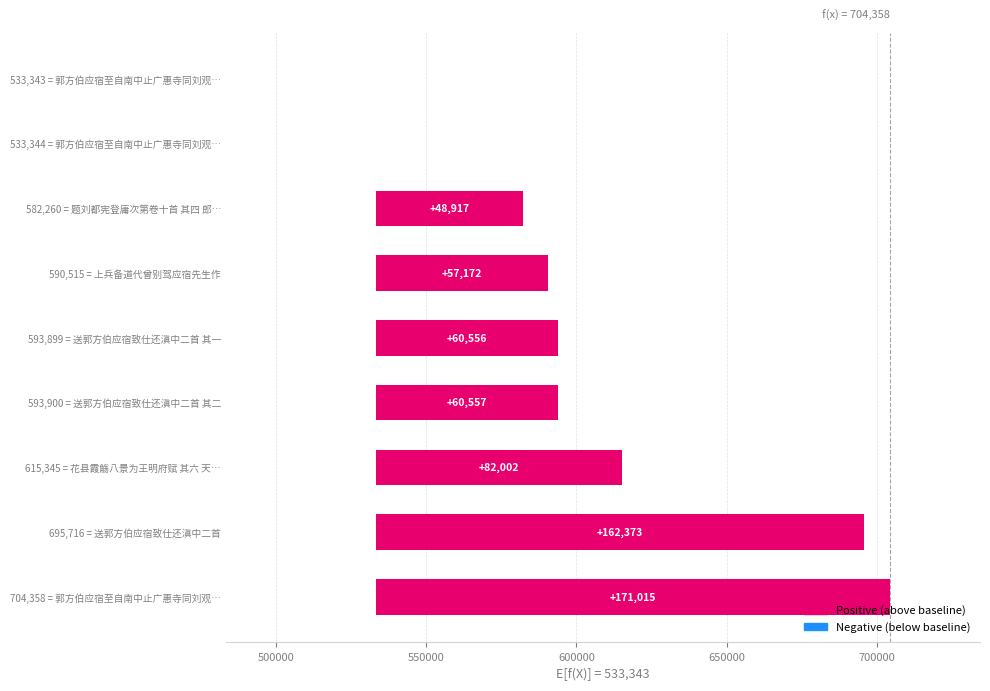

Rank the categories by value from lowest to highest.

郭方伯应宿至自南中止广惠寺同刘观察仲脩携酒奉讯 其一, 郭方伯应宿至自南中止广惠寺同刘观察仲脩携酒奉讯 其二, 题刘都宪登庸次第卷十首 其四 郎官应宿, 上兵备道代曾别驾应宿先生作, 送郭方伯应宿致仕还滇中二首 其一, 送郭方伯应宿致仕还滇中二首 其二, 花县霞觞八景为王明府赋 其六 天台应宿, 送郭方伯应宿致仕还滇中二首, 郭方伯应宿至自南中止广惠寺同刘观察仲脩携酒奉讯